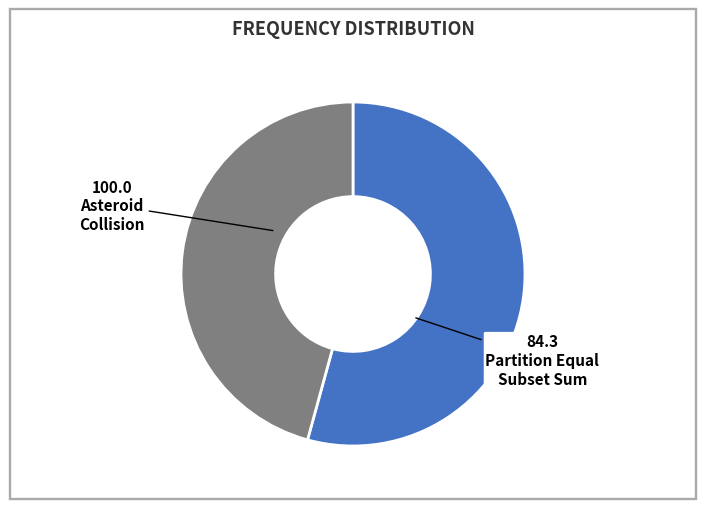

Does any single category account for the majority?

Yes